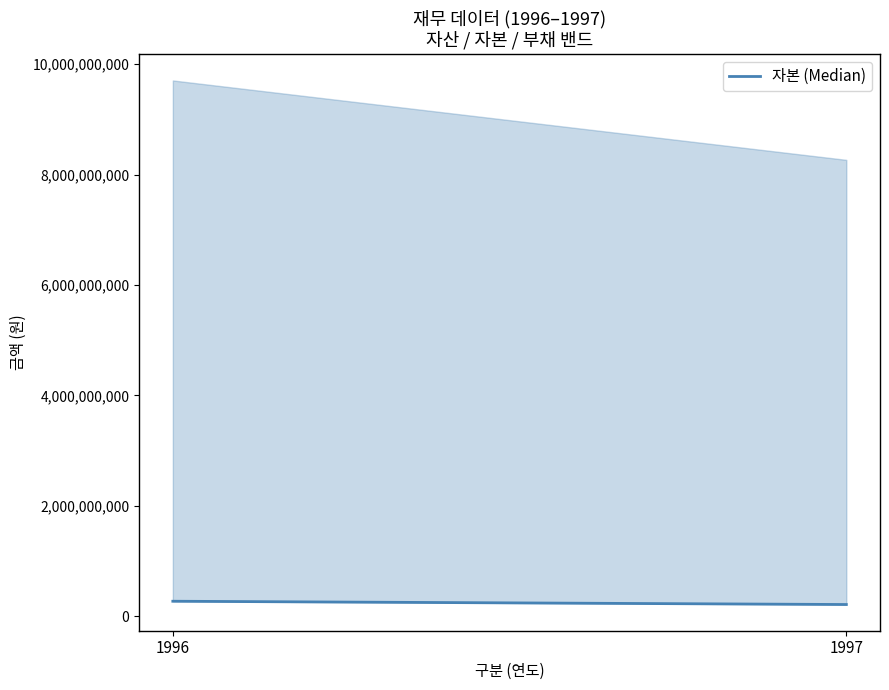

At which category does the chart reach its peak across all series?

1996